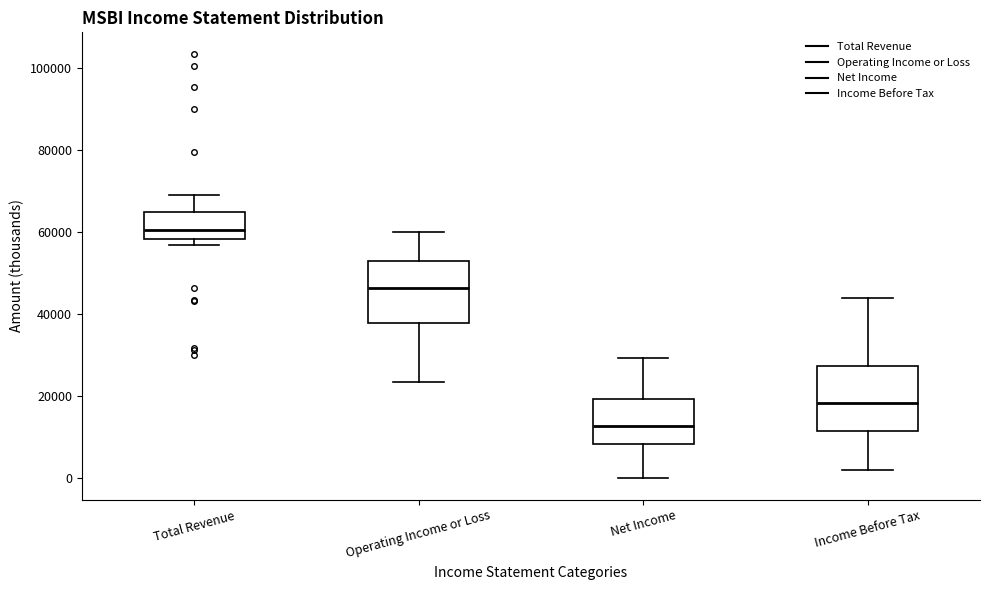

Reading left to right, transcribe this box plot: for each box, give where its median line is, the range the box spans, and where its two whiskers end, as read against the y-axis. The values are not printed on the chart, so give them approximately, as read against the axis.

Total Revenue: median 60000, box 58000 to 66000, whiskers 58000 (just below the box's lower edge) to 70000
Operating Income or Loss: median 46000, box 38000 to 54000, whiskers 24000 to 60000
Net Income: median 12000, box 8000 to 20000, whiskers 0 to 30000
Income Before Tax: median 18000, box 12000 to 28000, whiskers 2000 to 44000